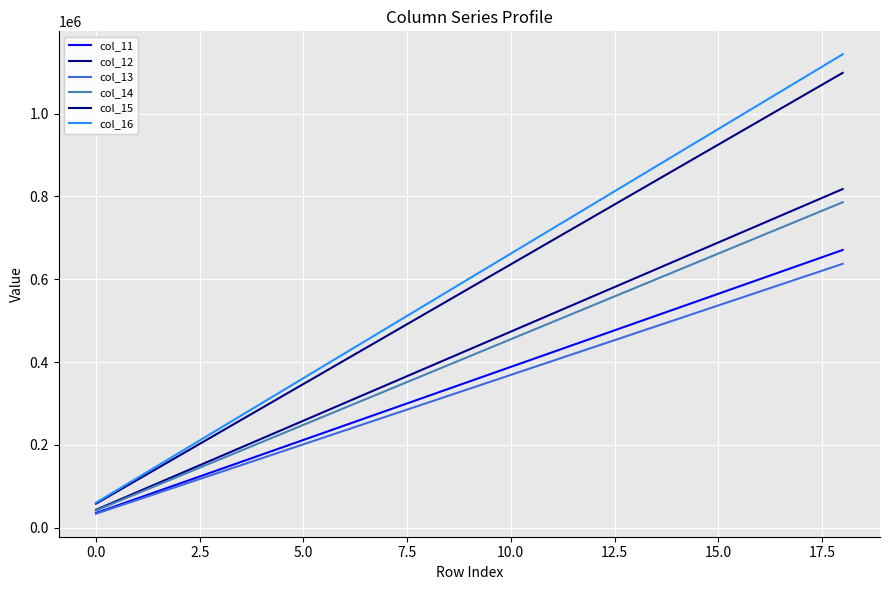

True or false: col_13 and col_15 cross at least once.

False